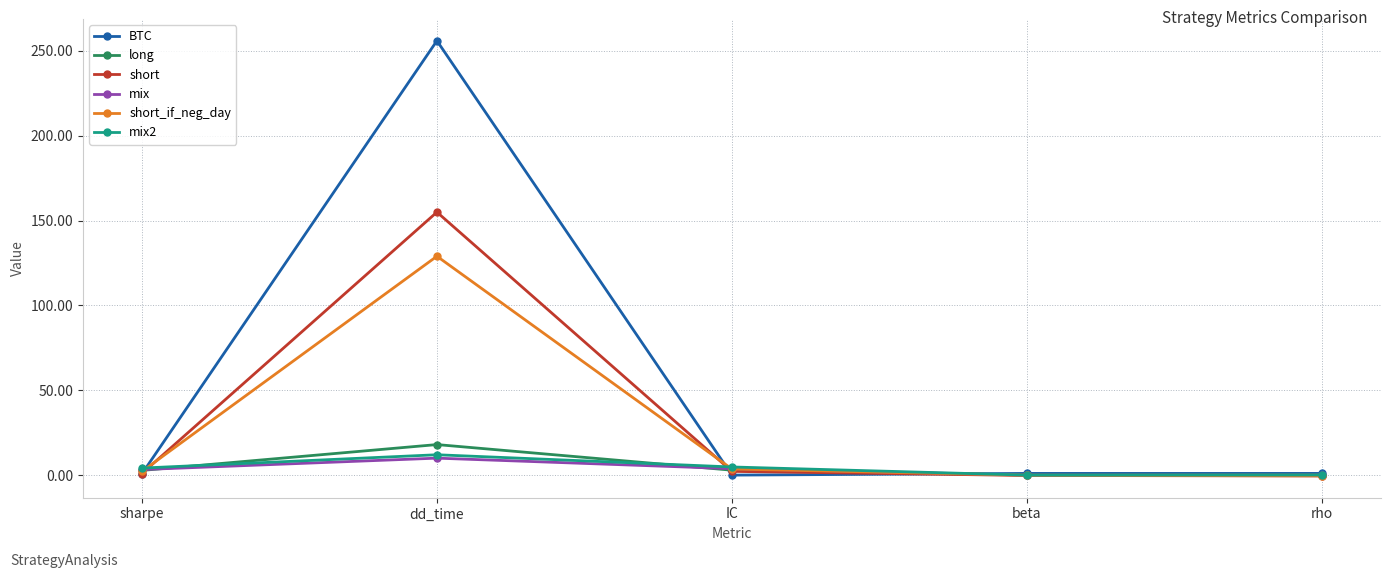

True or false: short_if_neg_day has more than 2 interior local peaks.

False